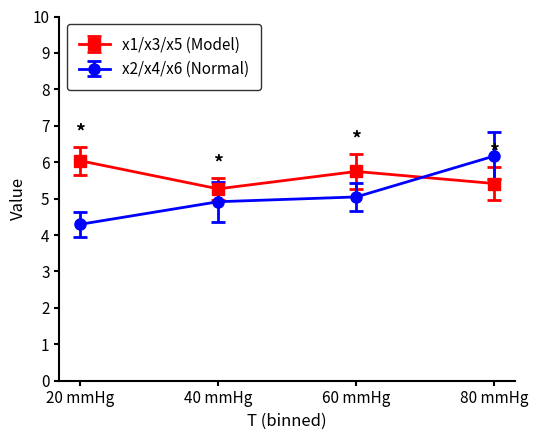

After their last crossing, which series has the higher values: x1/x3/x5 (Model) or x2/x4/x6 (Normal)?

x2/x4/x6 (Normal)